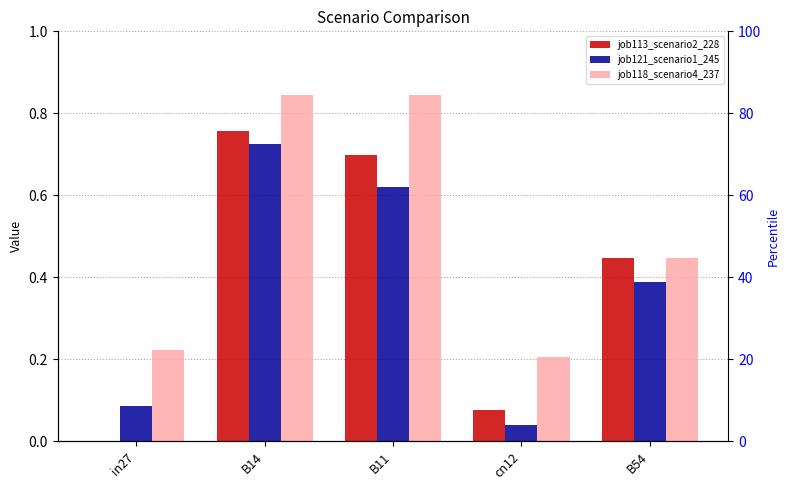

Does the chart contain stacked bars?

No